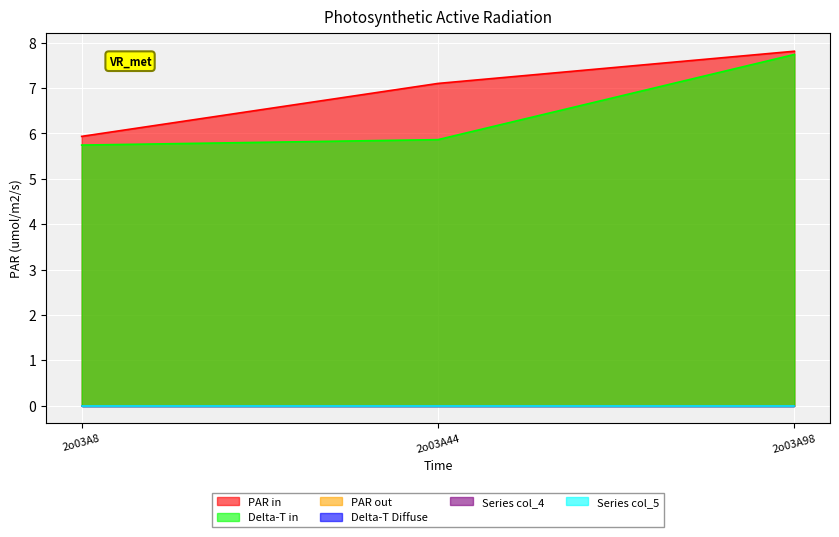

Reading left to right, what are all the values shown in this chart?

col_6: 5.9	7.1	7.8
col_7: 5.7	5.9	7.7
col_2: 0.0	0.0	0.0
col_3: 0.0	0.0	0.0
col_4: 0.0	0.0	0.0
col_5: 0.0	0.0	0.0